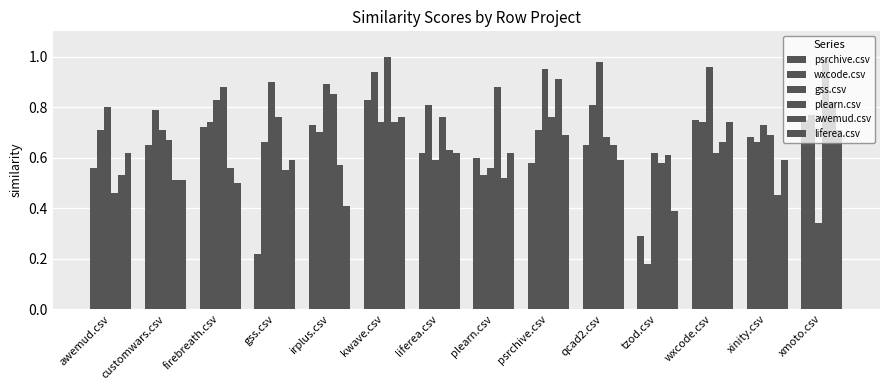

Which series has the widest spread of values?

wxcode.csv